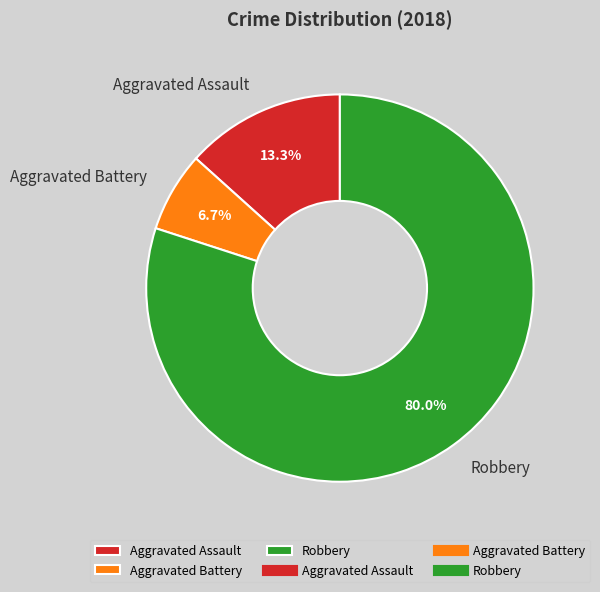

What is the smallest slice in the pie chart?

Aggravated Battery